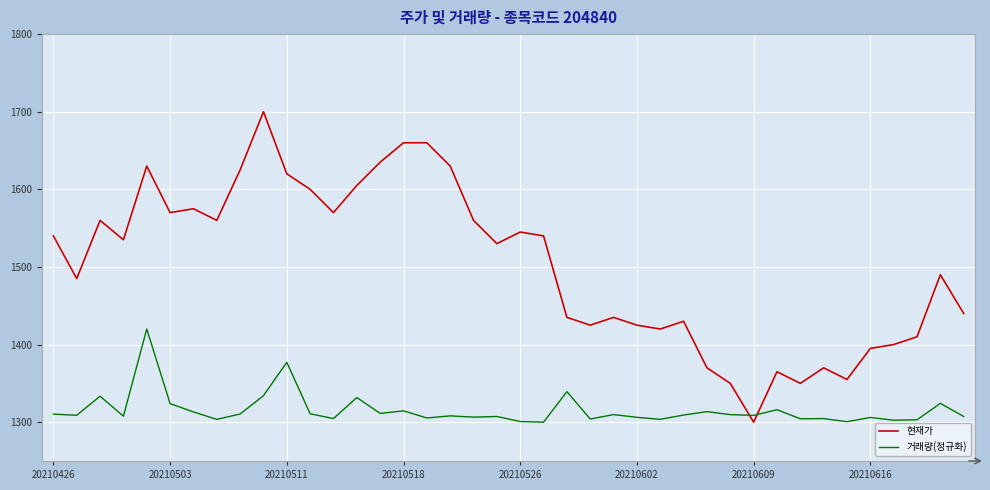

How many times do 현재가 and 거래량(정규화) cross each other?

2